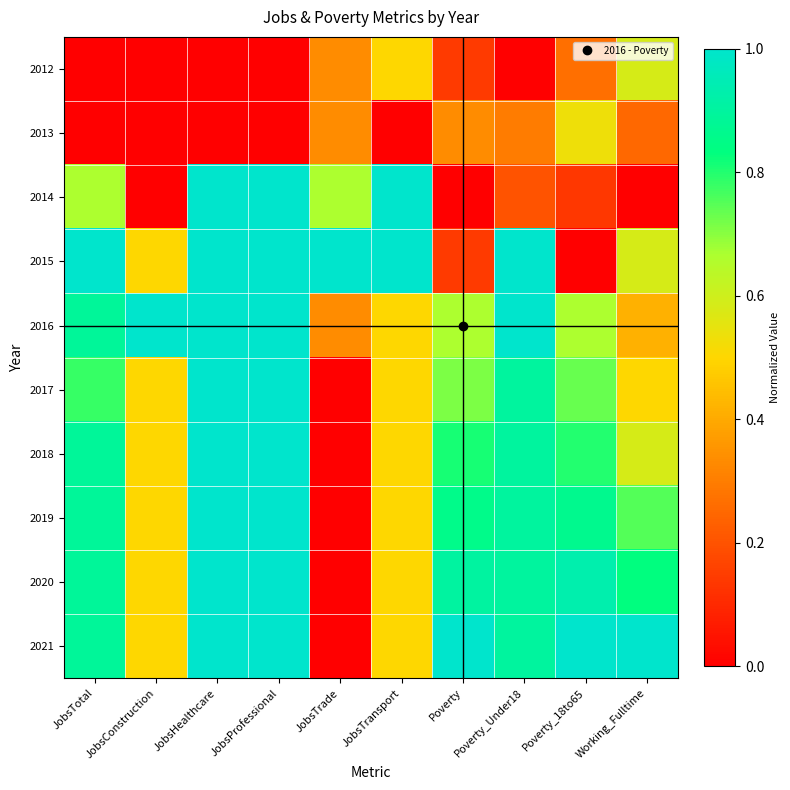

Which series has the largest range (max minus min)?

2014